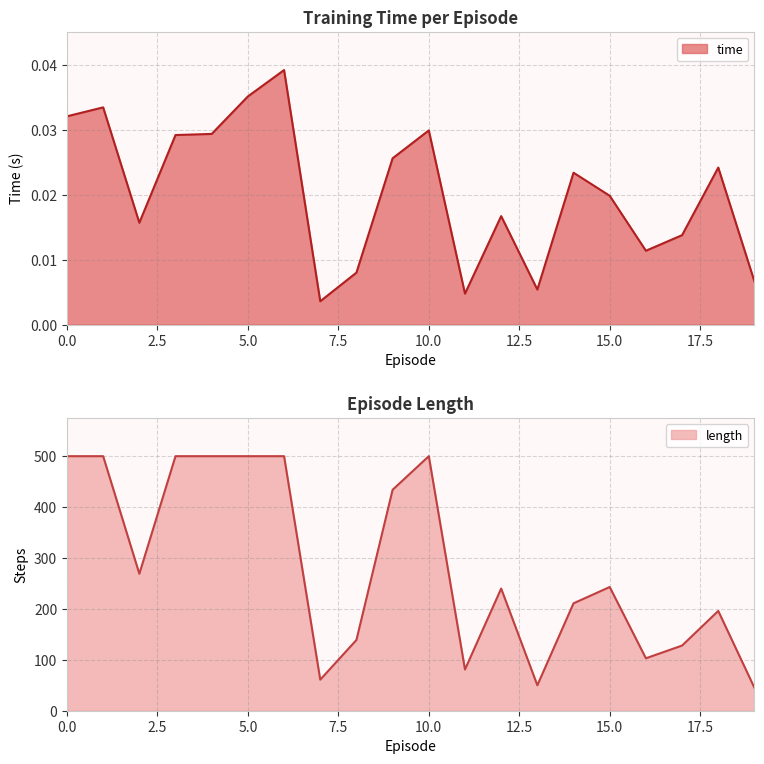

How many lines are shown in the chart?

2